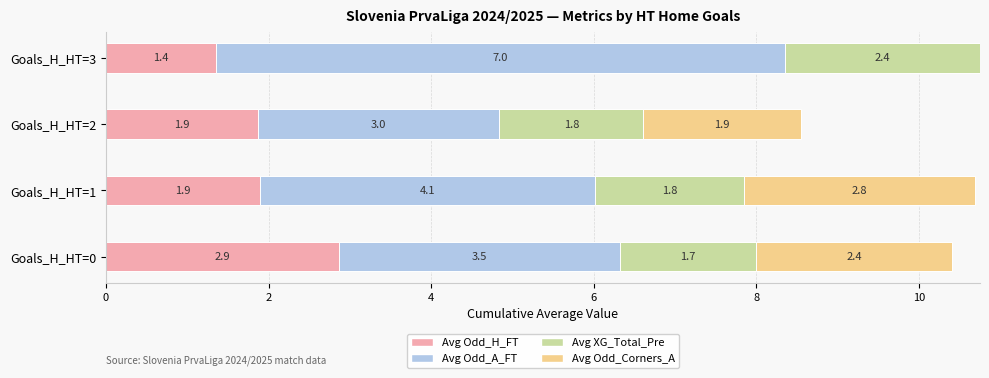

The Avg Odd_H_FT series shows 2.9 at Goals_H_HT=0. True or false?

True